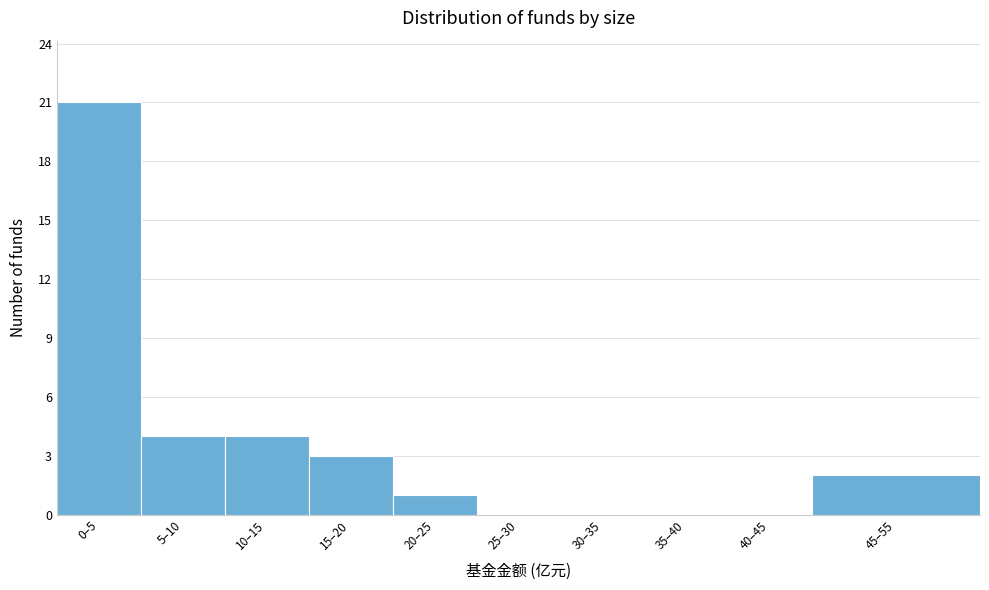

Reading right to left, what are all the values shown in this chart?

45–55=2	40–45=0	35–40=0	30–35=0	25–30=0	20–25=1	15–20=3	10–15=4	5–10=4	0–5=21